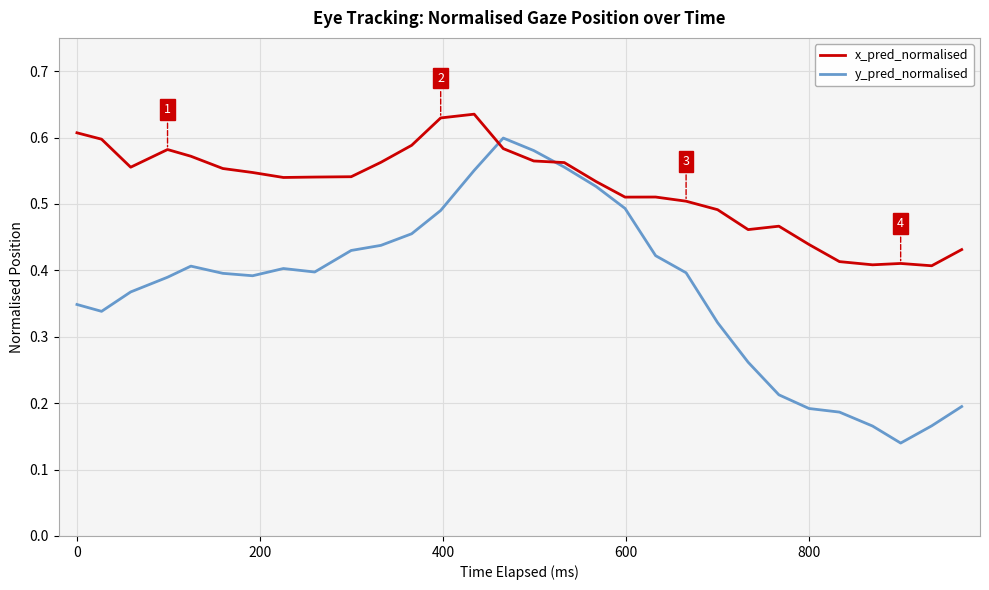

List the series in order of their peak value, highest first.

x_pred_normalised, y_pred_normalised